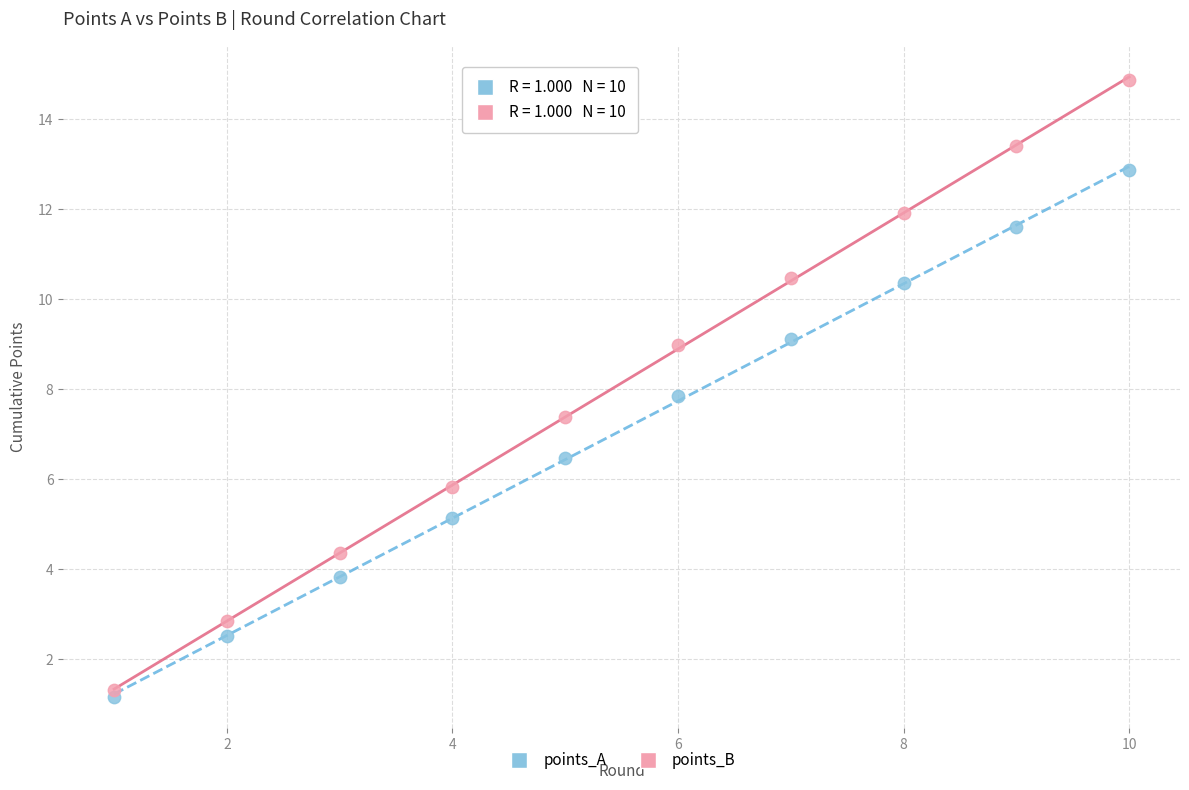

Which series reaches the minimum Y coordinate?

points_A